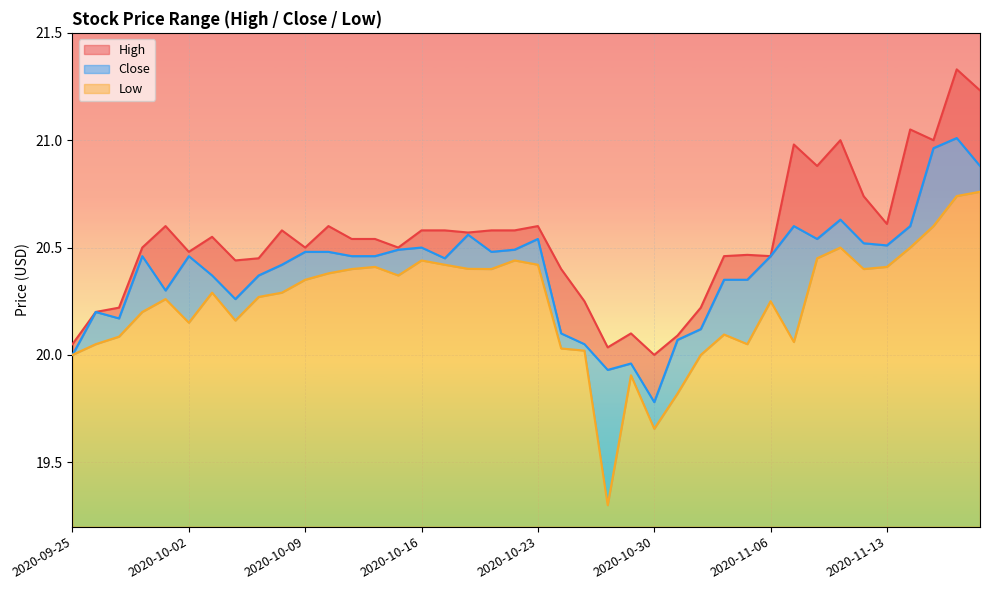

List the labels in order of High value, smallest first.

2020-10-30, 2020-10-28, 2020-09-25, 2020-11-02, 2020-10-29, 2020-09-28, 2020-09-29, 2020-11-03, 2020-10-27, 2020-10-26, 2020-10-06, 2020-10-07, 2020-11-04, 2020-11-06, 2020-11-05, 2020-10-02, 2020-09-30, 2020-10-09, 2020-10-15, 2020-10-13, 2020-10-14, 2020-10-05, 2020-10-20, 2020-10-08, 2020-10-16, 2020-10-19, 2020-10-21, 2020-10-22, 2020-10-01, 2020-10-12, 2020-10-23, 2020-11-13, 2020-11-12, 2020-11-10, 2020-11-09, 2020-11-11, 2020-11-17, 2020-11-16, 2020-11-19, 2020-11-18